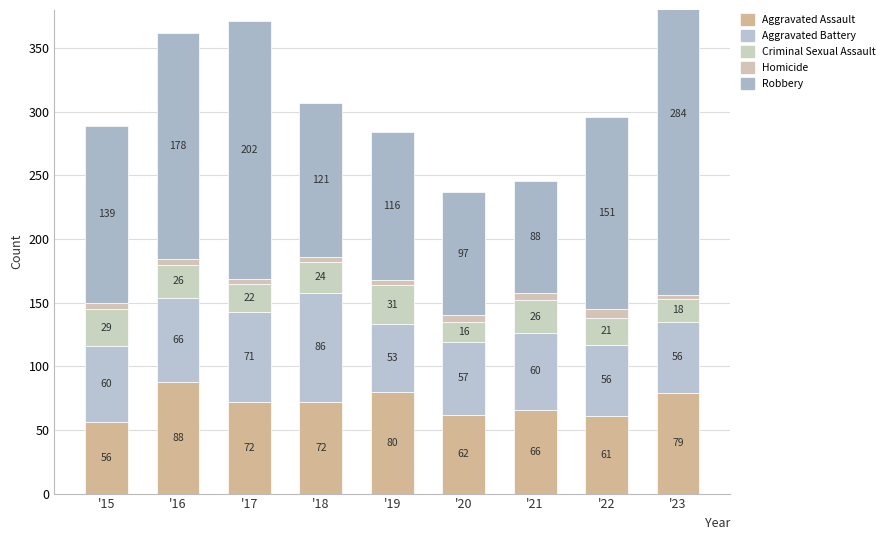

What is the difference between the second highest and minimum values in the Robbery series?

114